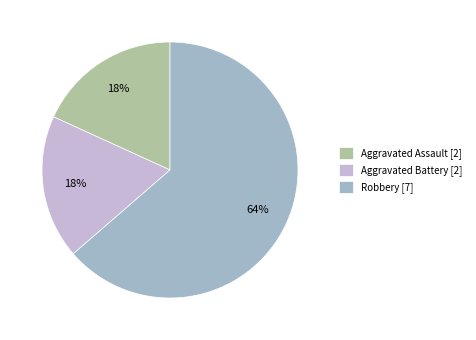

Approximately how many times larger is the value at Aggravated Battery [2] compared to Robbery [7]?

0.3